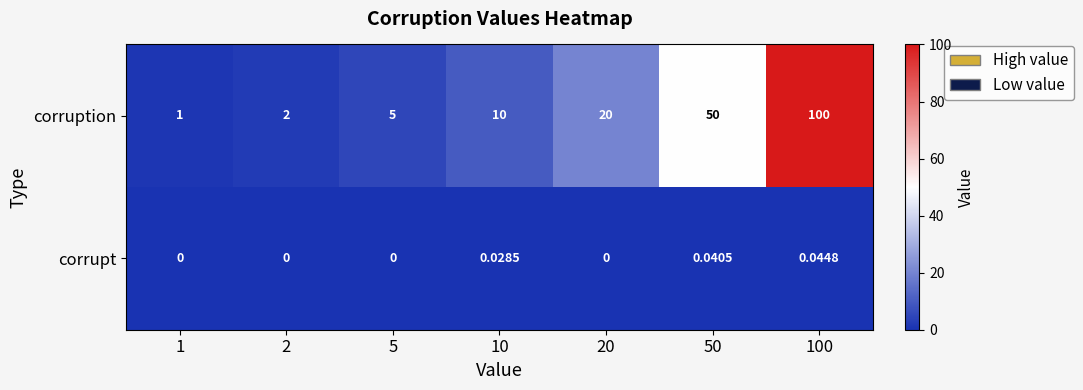

Which series has the largest range (max minus min)?

corruption